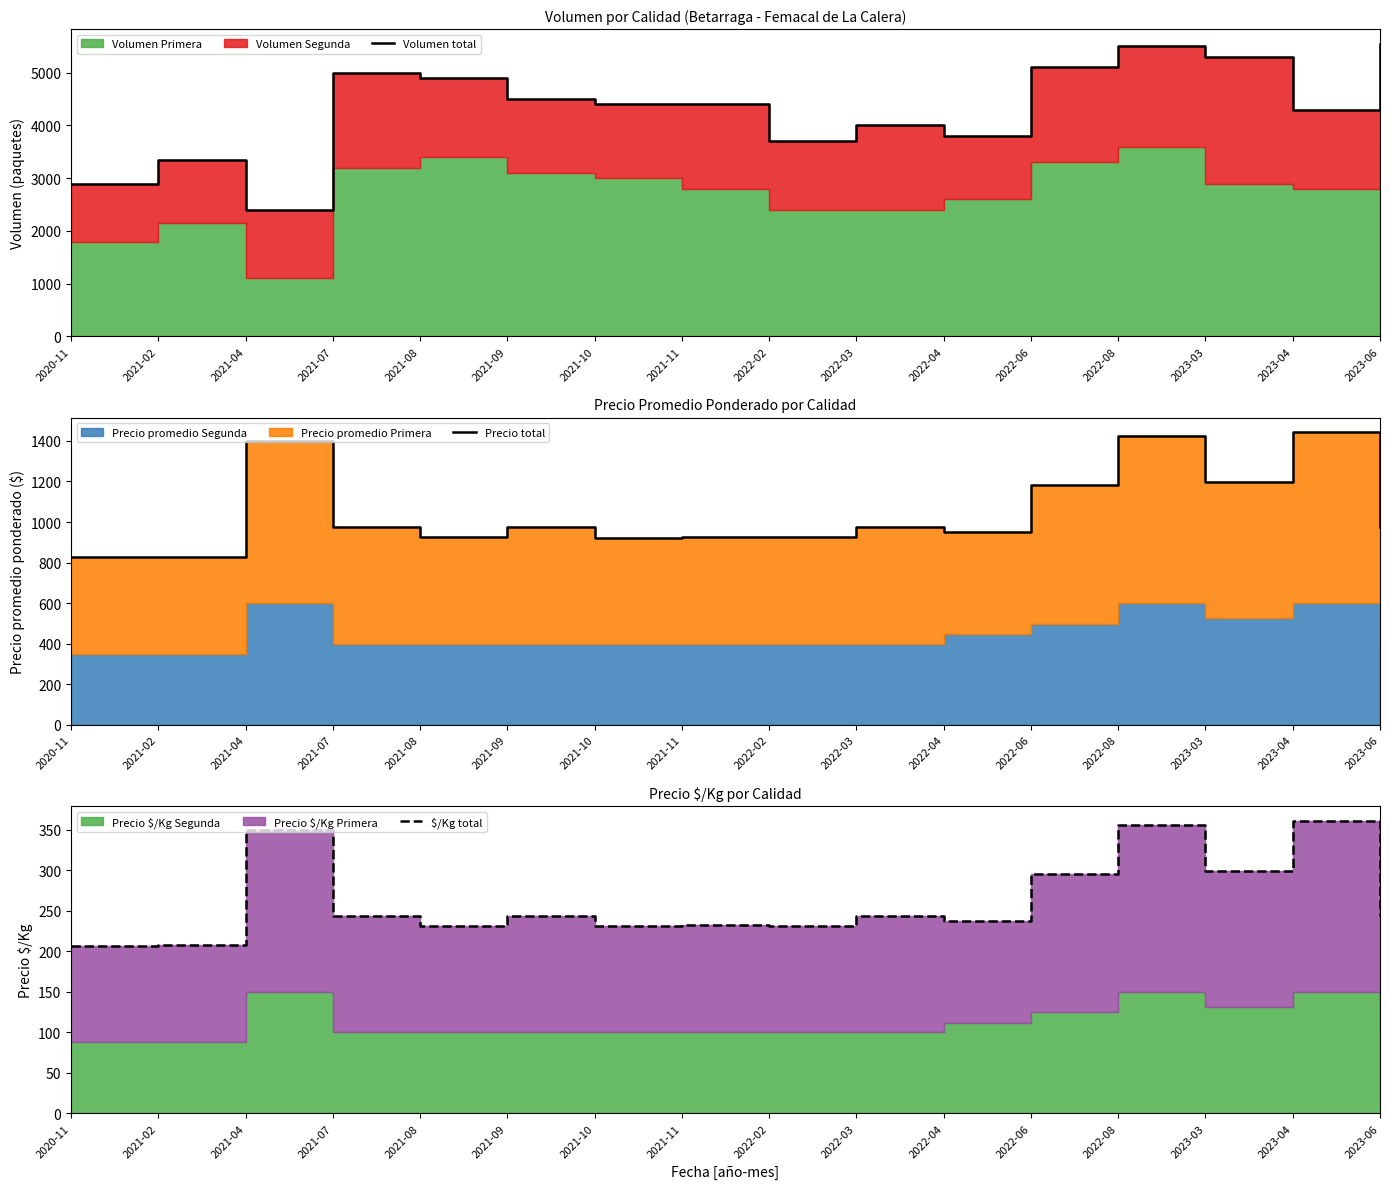

At which category is the sum across all series the highest?

2022-08